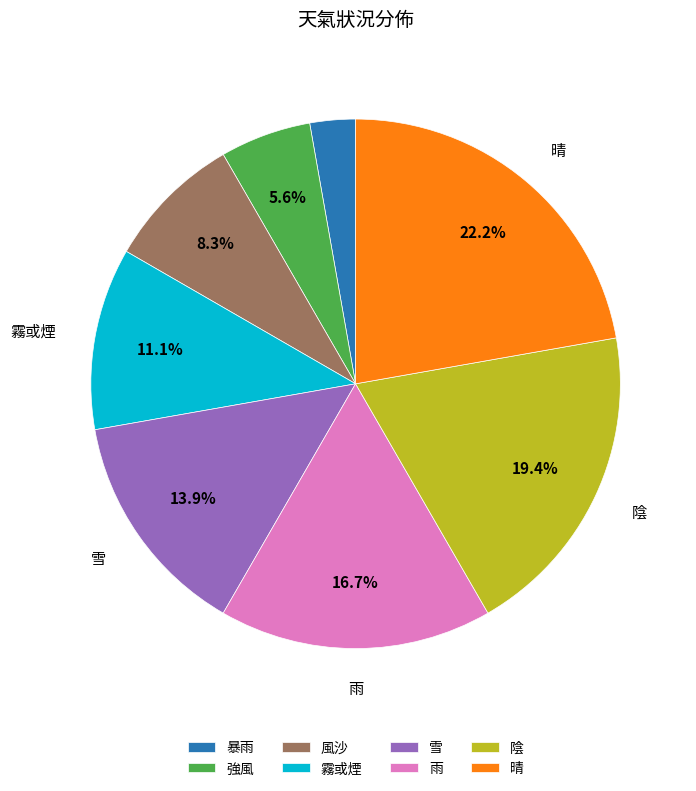

Is there a majority slice in this chart?

No